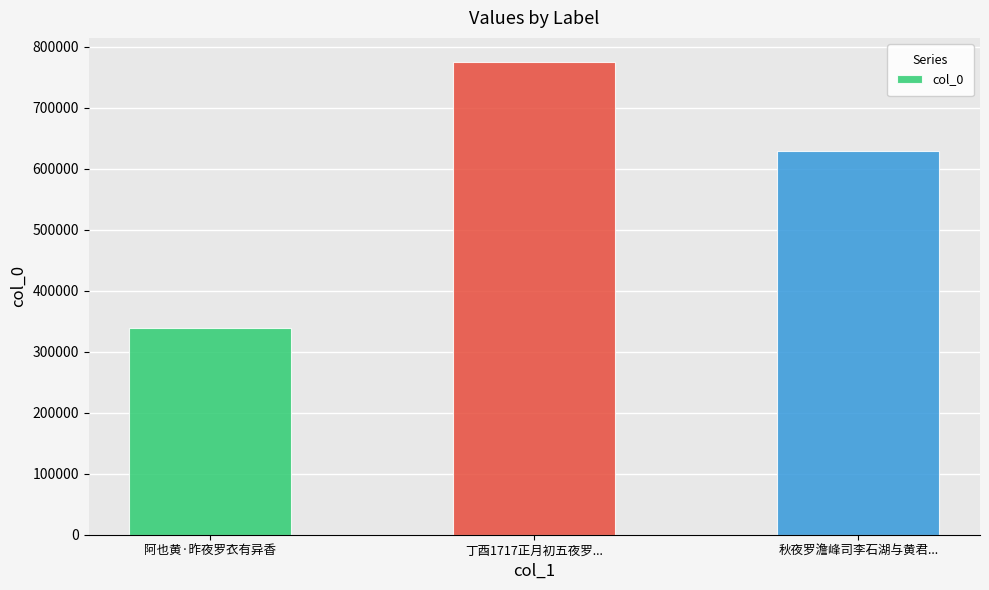

What is the ratio of the value at 丁酉1717正月初五夜罗... to the value at 秋夜罗澹峰司李石湖与黄君...?

1.2